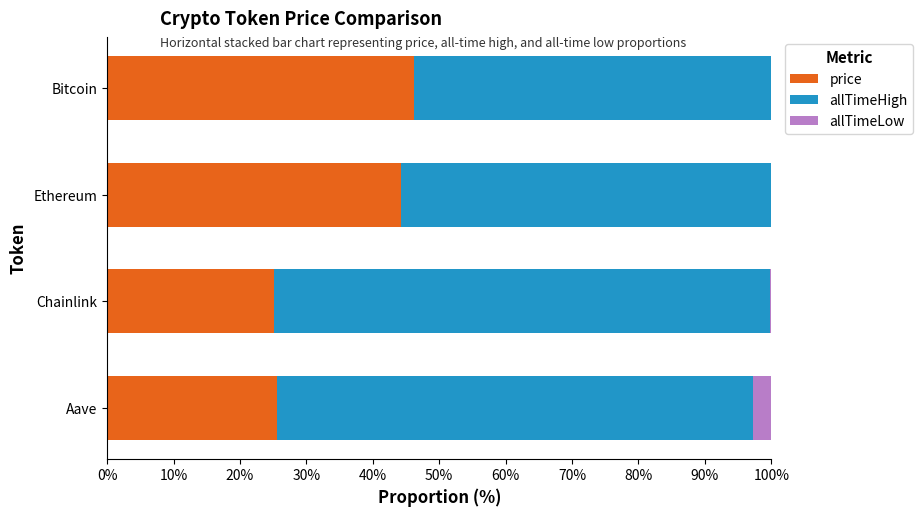

Which series has the largest total across all categories?

allTimeHigh